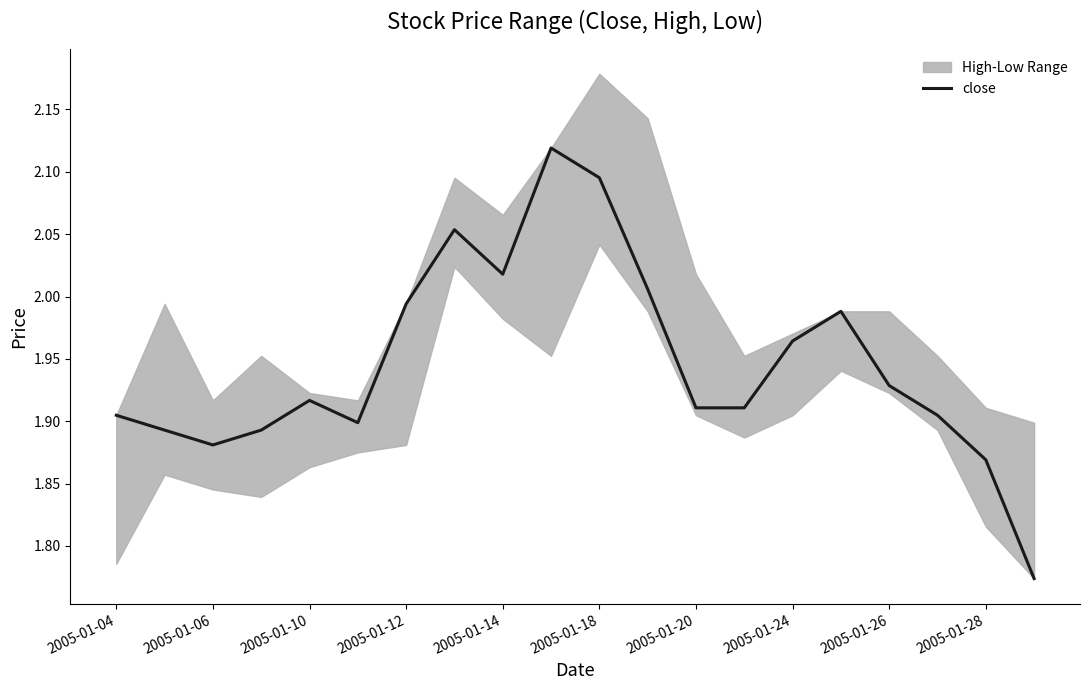

The value of close at 2005-01-26 is 1.0. True or false?

False